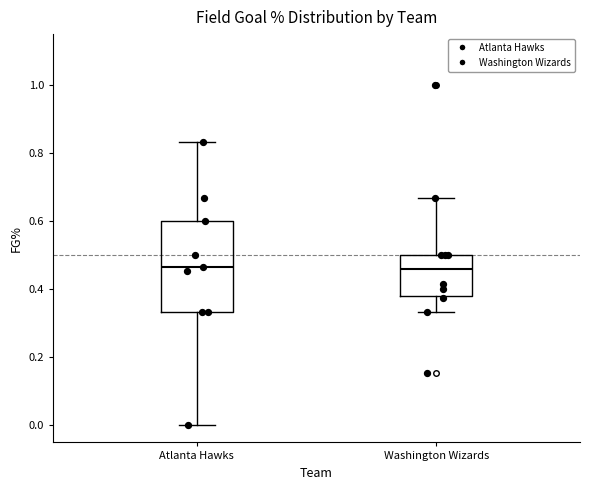

Where is the upper edge of the box for Washington Wizards on the y-axis? The values are not printed on the chart, so give them approximately, as read against the axis.

0.50